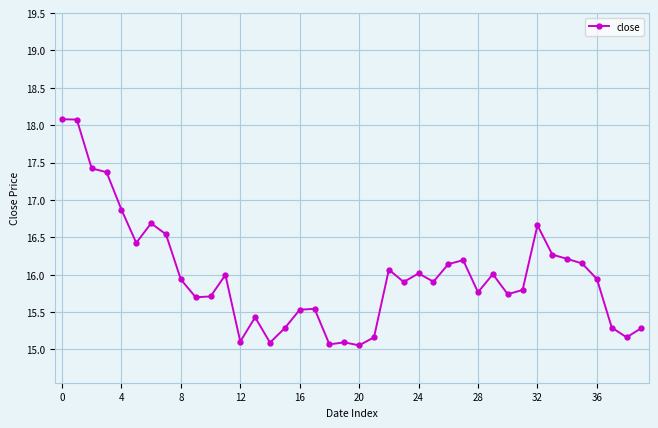

Does the chart have visible grid lines?

Yes